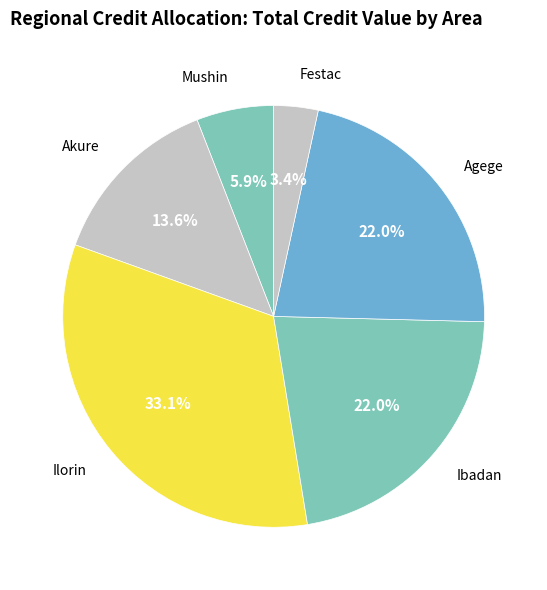

What percentage is the Festac slice, to the nearest percent?

3%